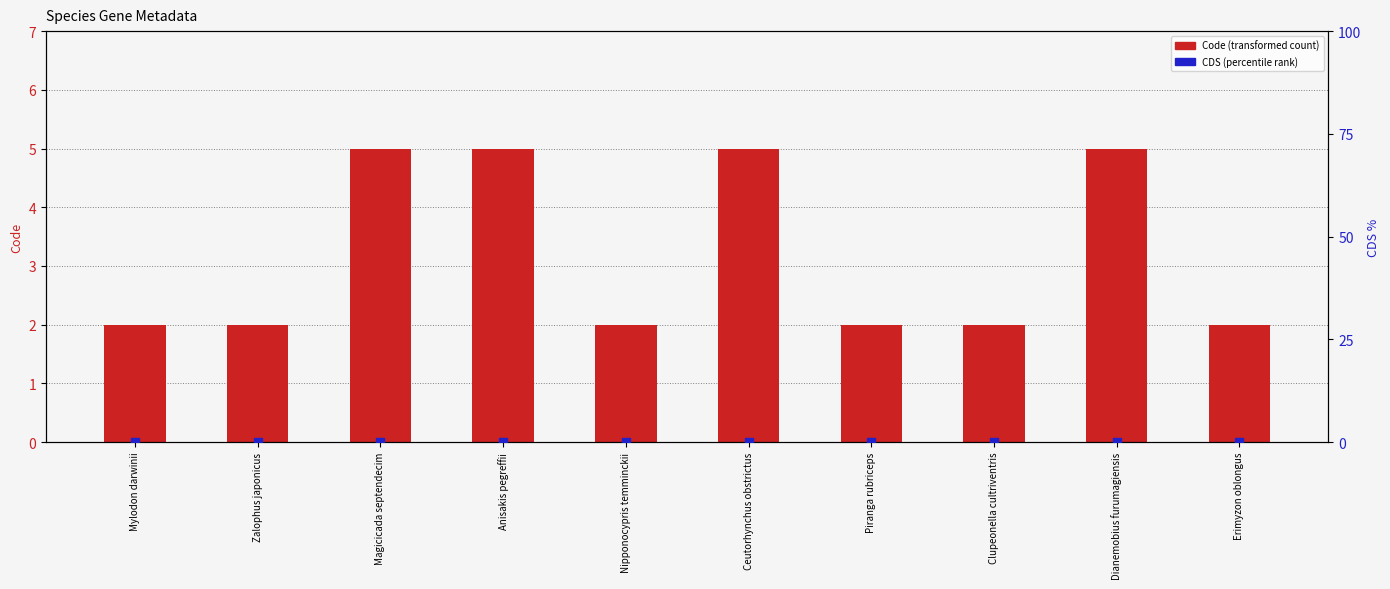

What is the total value across all series at Zalophus japonicus?

2